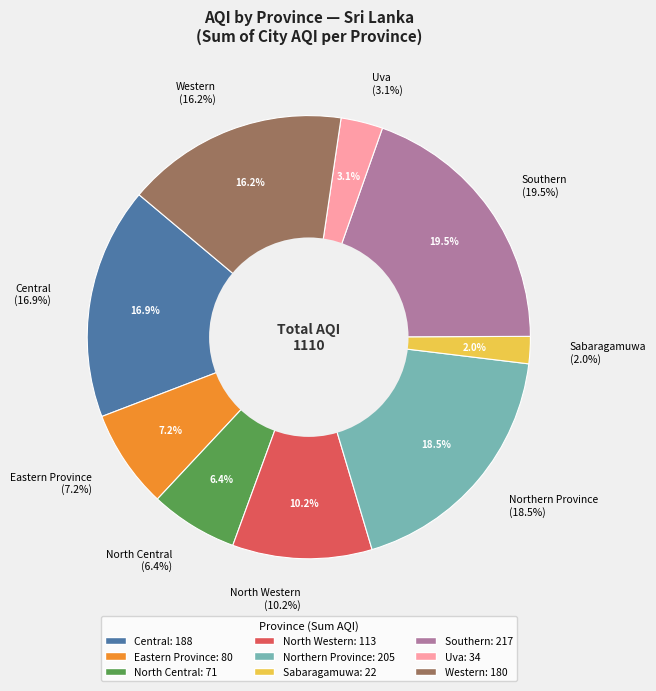

Is there a majority slice in this chart?

No